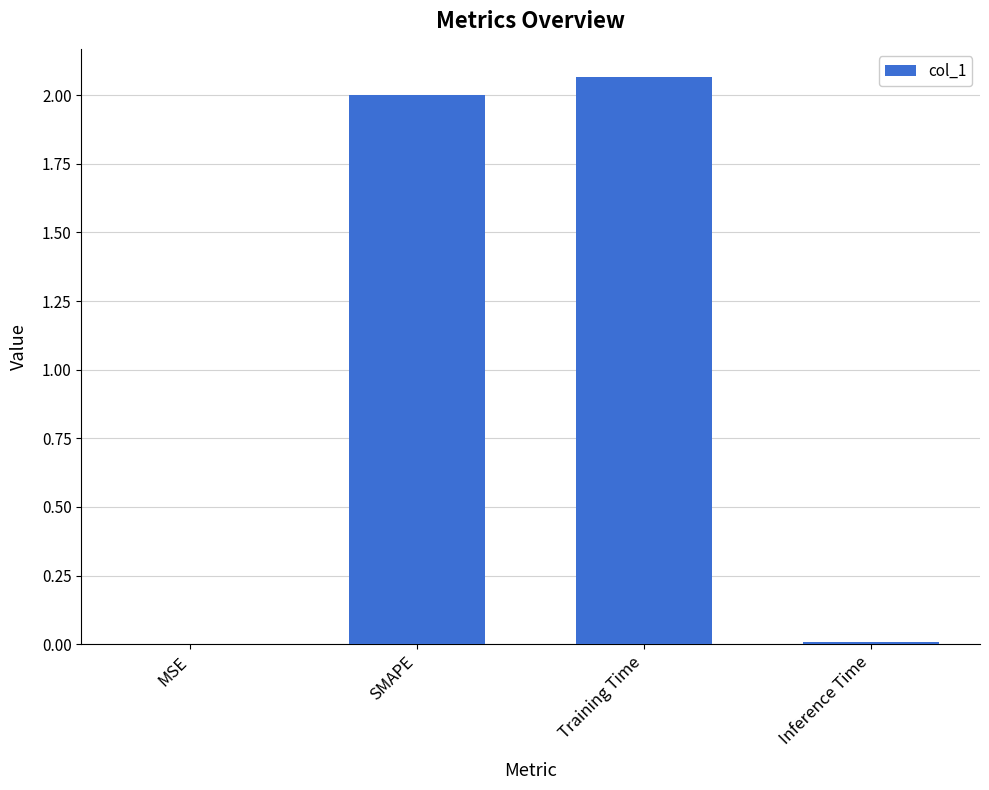

What is the sum of all values?

4.1